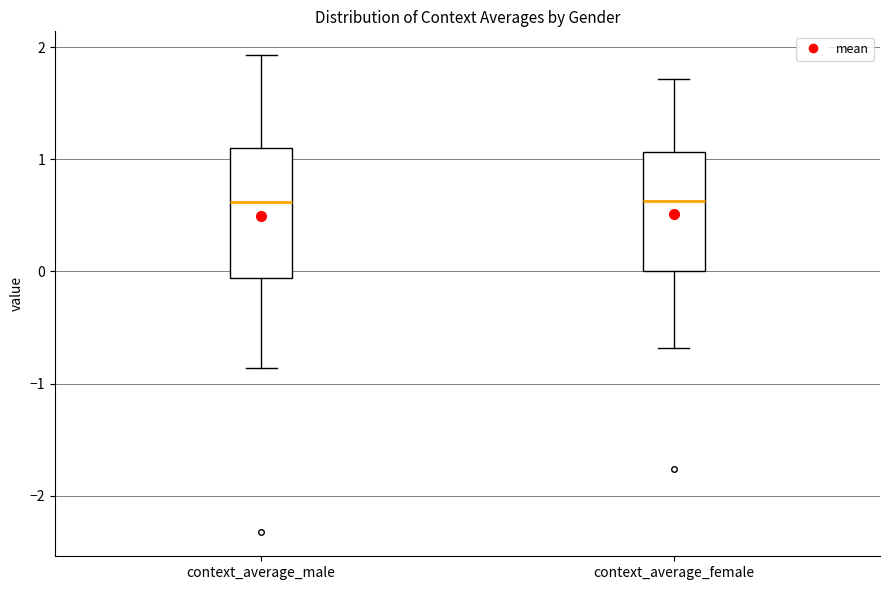

Reading left to right, transcribe this box plot: for each box, give where its median line is, the range the box spans, and where its two whiskers end, as read against the y-axis. The values are not printed on the chart, so give them approximately, as read against the axis.

context_average_male: median 0.6, box -0.1 to 1.1, whiskers -0.9 to 1.9
context_average_female: median 0.6, box 0.0 to 1.1, whiskers -0.7 to 1.7